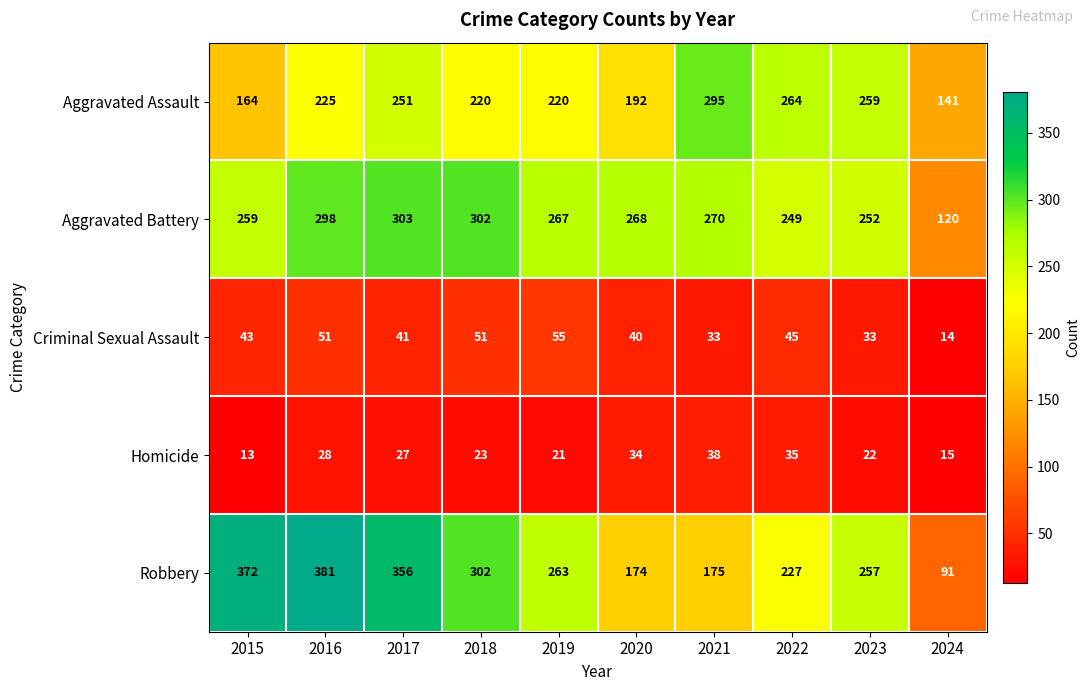

Is it true that Aggravated Assault equals 87 at 2021?

False